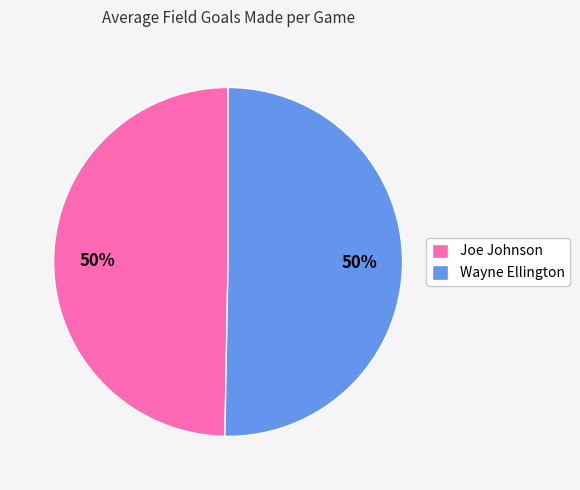

How many slices are in this pie chart?

2